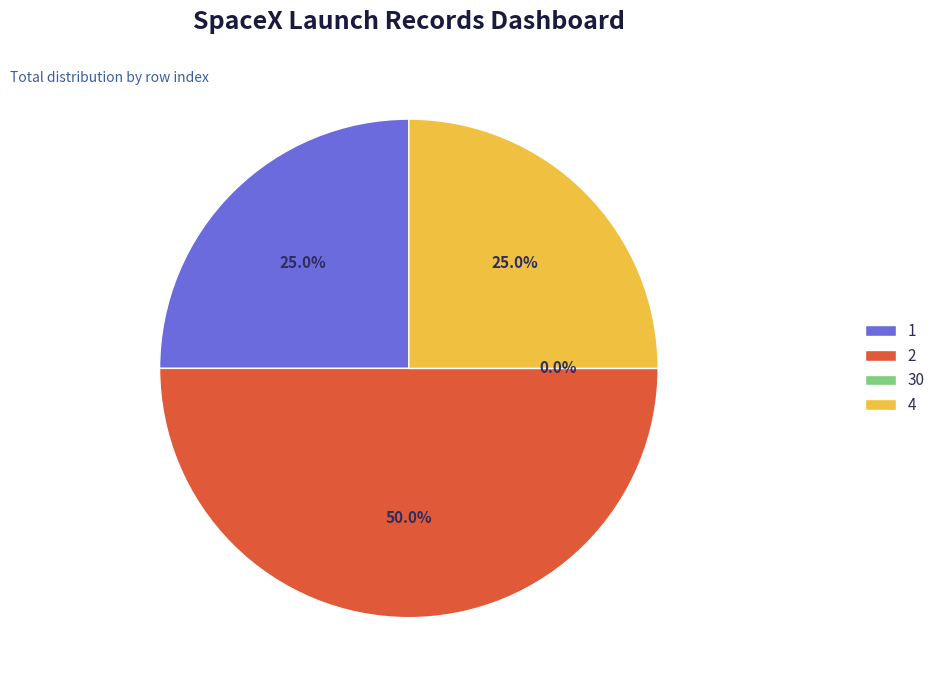

What is the largest slice in the pie chart?

2